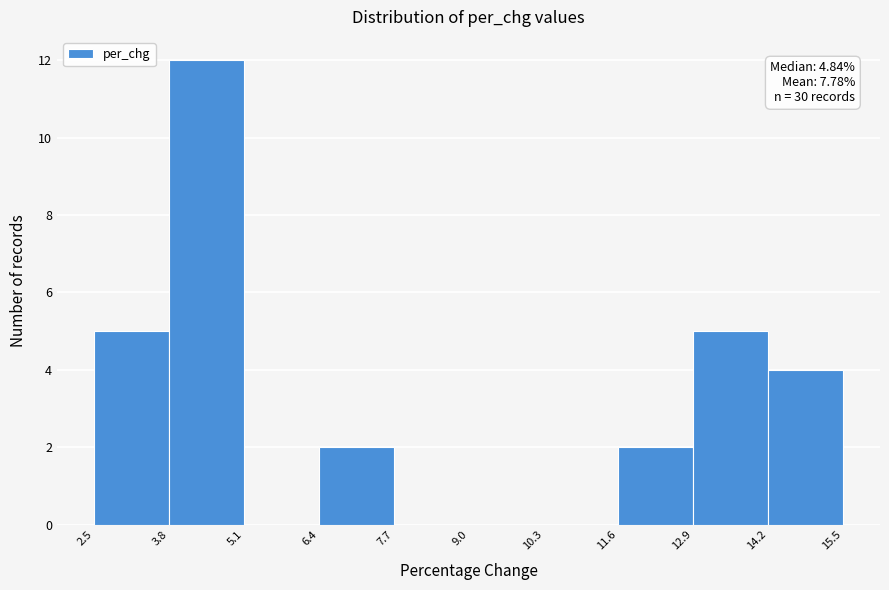

Which range on the x-axis has the tallest bar?

3.8 to 5.1